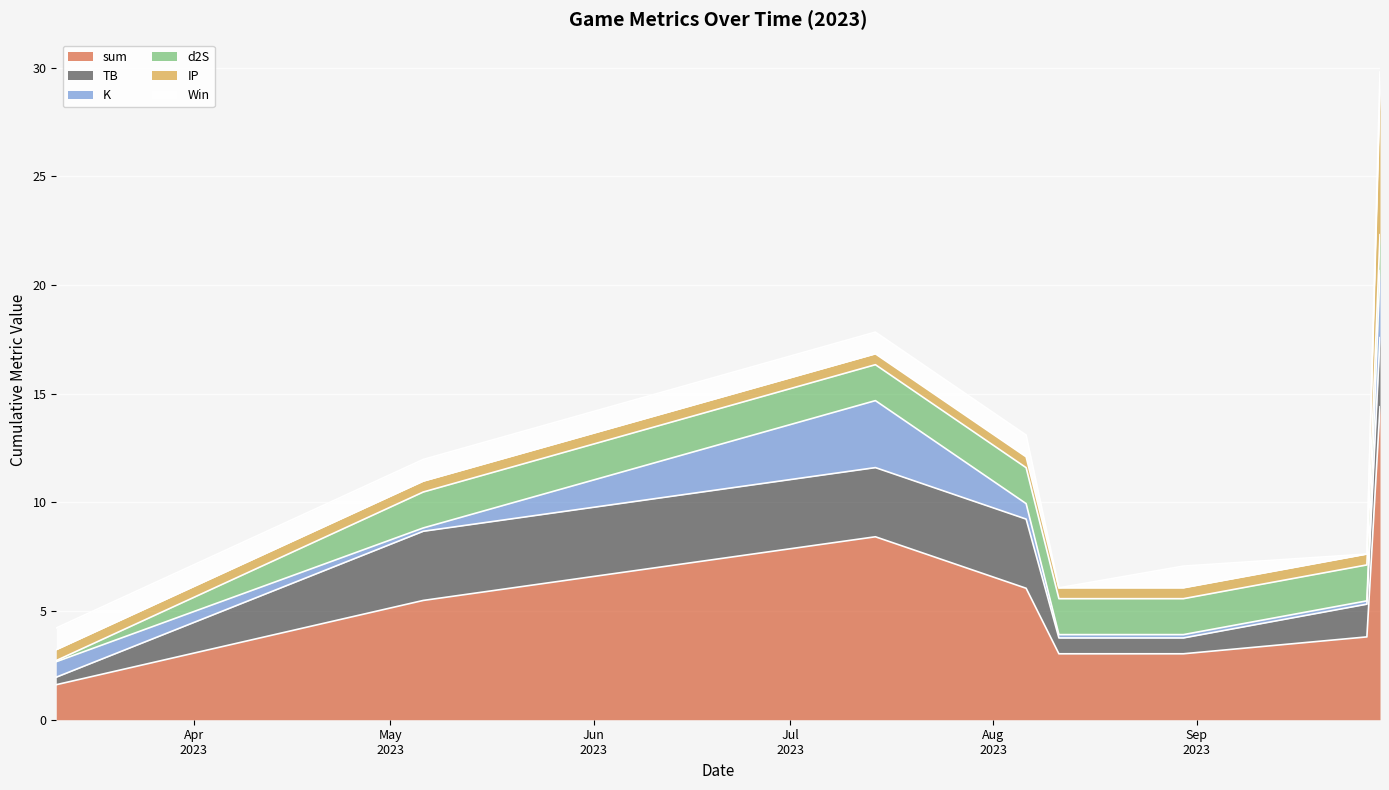

Reading left to right, extract all data points from this chart.

sum: 2023-03-11=1.6	2023-05-06=5.5	2023-07-14=8.4	2023-08-06=6.0	2023-08-11=3.0	2023-08-30=3.0	2023-09-27=3.8	2023-09-29=14.4
TB: 2023-03-11=0.3	2023-05-06=3.2	2023-07-14=3.2	2023-08-06=3.2	2023-08-11=0.7	2023-08-30=0.7	2023-09-27=1.5	2023-09-29=3.2
K: 2023-03-11=0.7	2023-05-06=0.2	2023-07-14=3.1	2023-08-06=0.7	2023-08-11=0.2	2023-08-30=0.2	2023-09-27=0.2	2023-09-29=3.1
d2S: 2023-03-11=0.1	2023-05-06=1.7	2023-07-14=1.7	2023-08-06=1.7	2023-08-11=1.7	2023-08-30=1.7	2023-09-27=1.7	2023-09-29=1.7
IP: 2023-03-11=0.5	2023-05-06=0.5	2023-07-14=0.5	2023-08-06=0.5	2023-08-11=0.5	2023-08-30=0.5	2023-09-27=0.5	2023-09-29=6.5
Win: 2023-03-11=1.0	2023-05-06=1.0	2023-07-14=1.0	2023-08-06=1.0	2023-08-11=0.0	2023-08-30=1.0	2023-09-27=0.0	2023-09-29=1.0